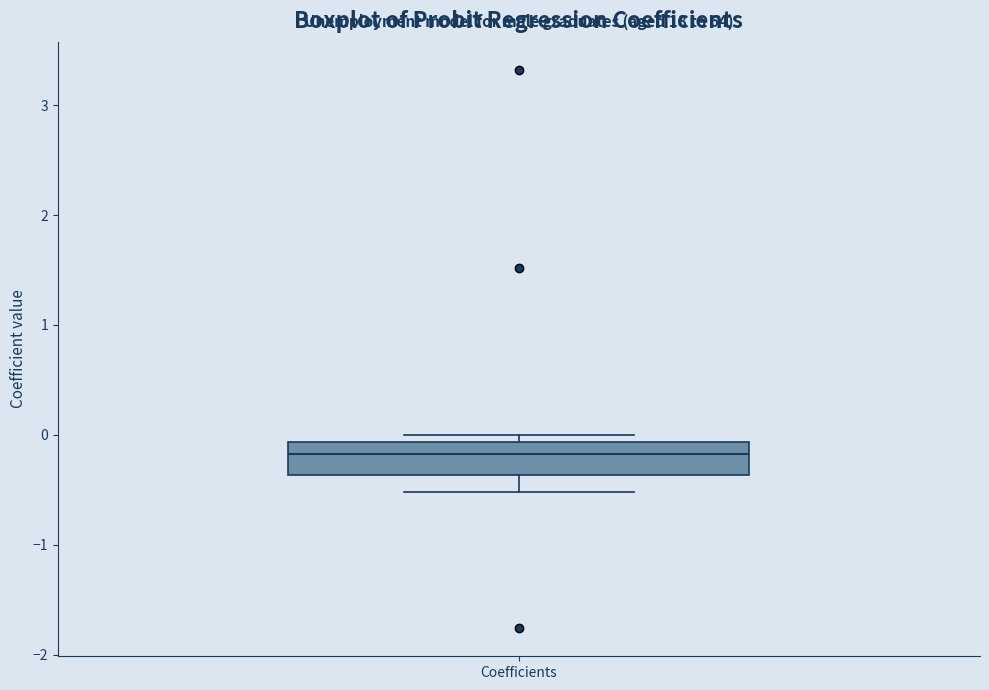

Transcribe this box plot: give where the median line is, the range the box spans, and where the two whiskers end, as read against the y-axis. The values are not printed on the chart, so give them approximately, as read against the axis.

median -0.2, box -0.4 to -0.1, whiskers -0.5 to 0.0